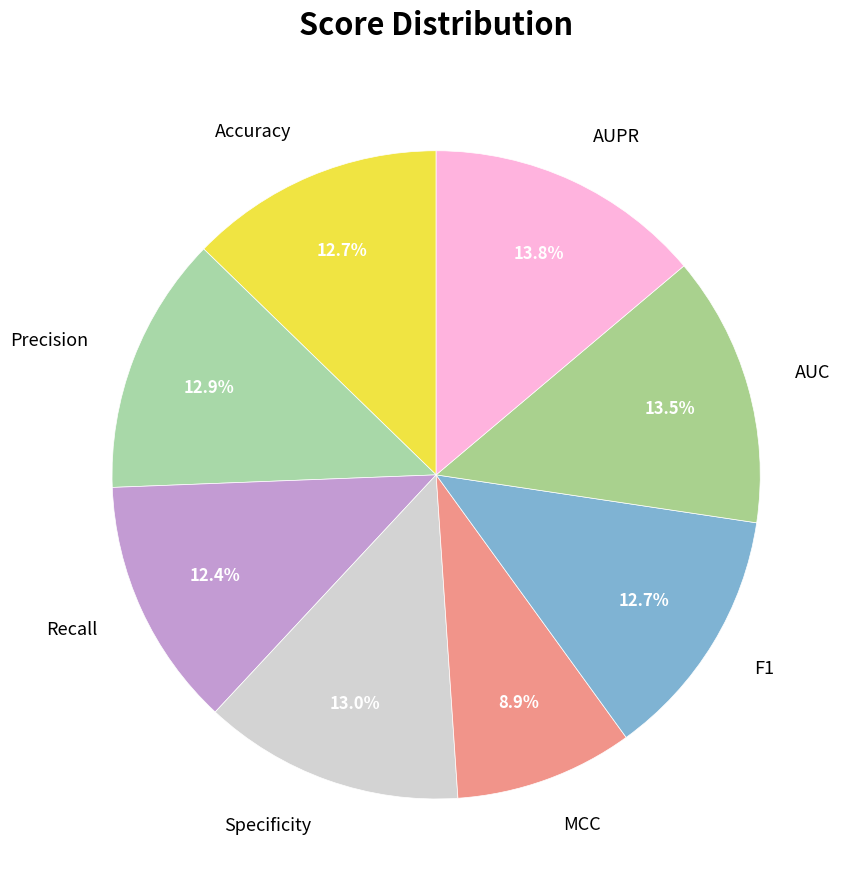

How many segments does this pie chart have?

8